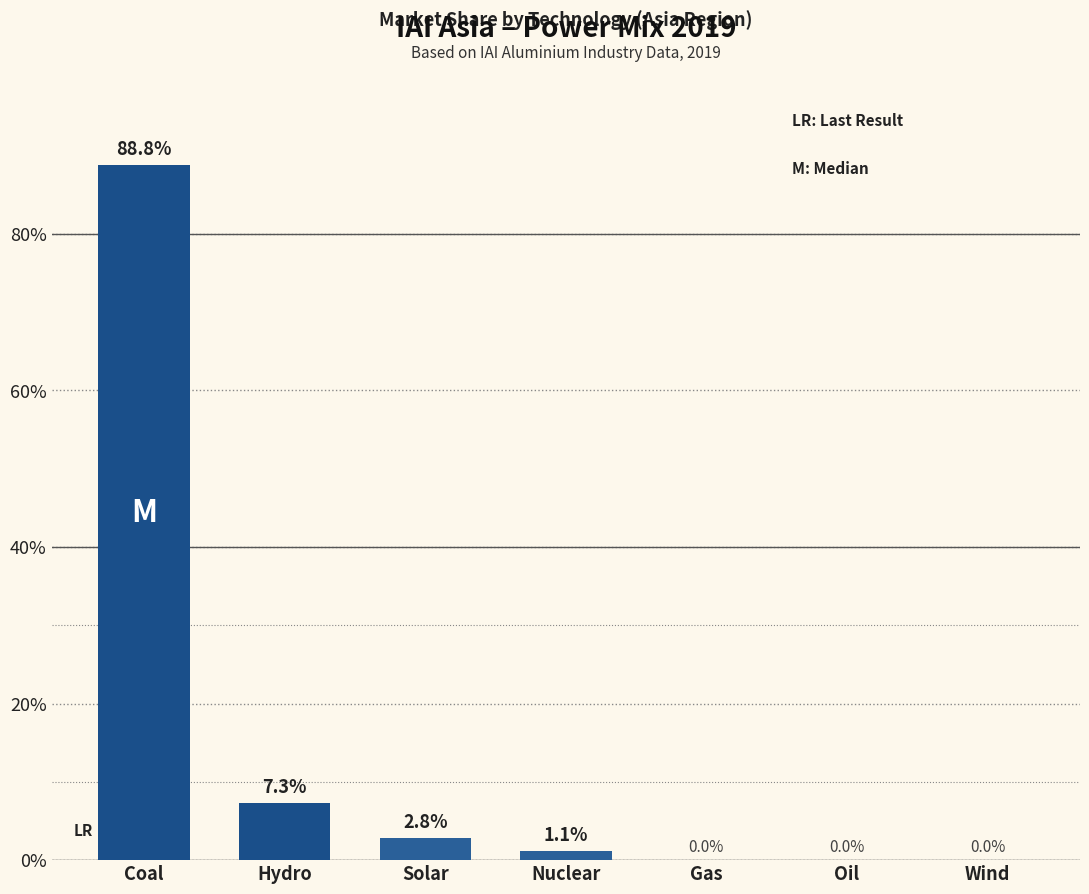

Reading left to right, list all the values displayed in this chart.

0.9	0.1	0.0	0.0	0.0	0.0	0.0